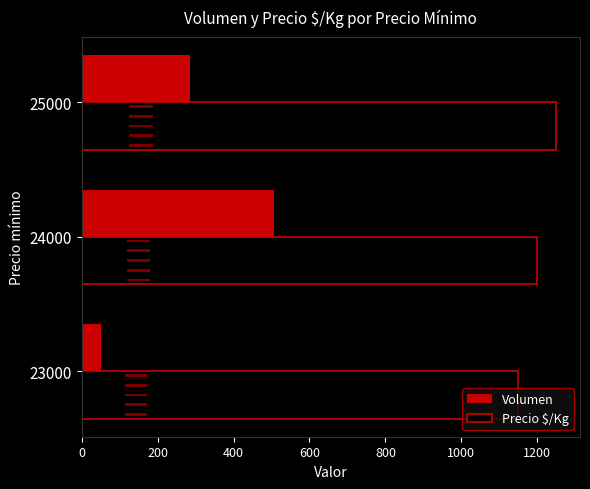

How many bars are there in total?

6